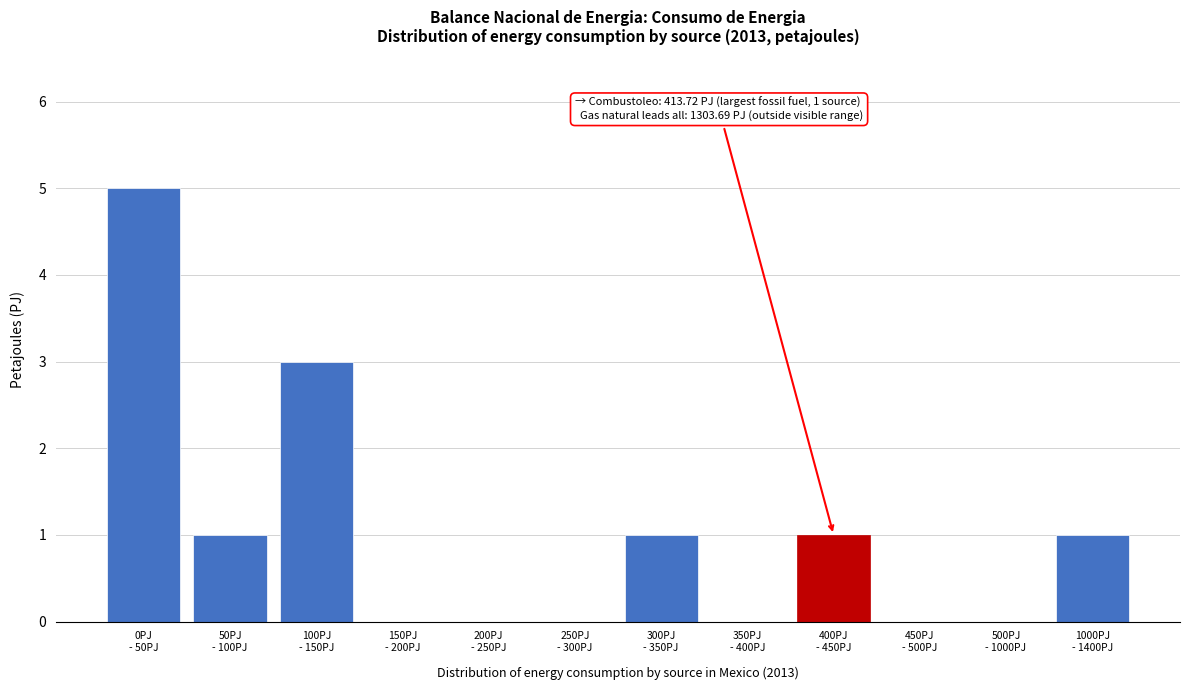

What is the greatest value displayed?

5